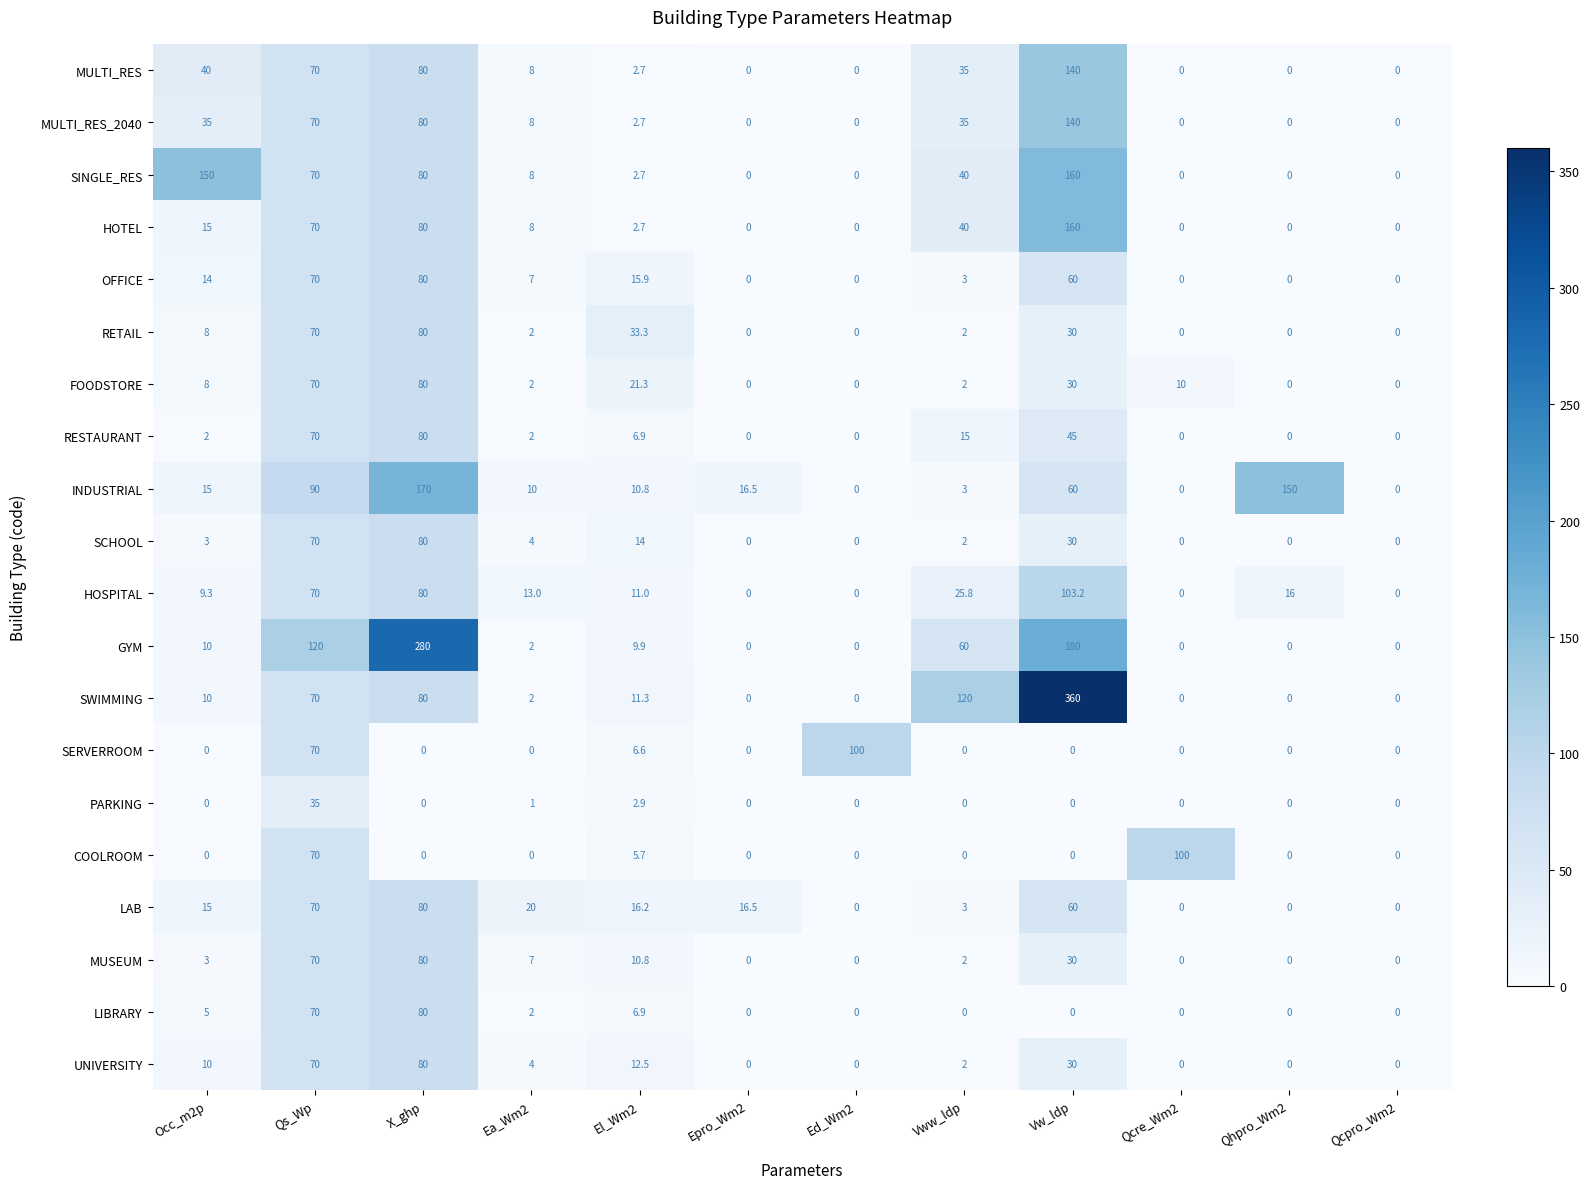

What is the spread (max minus min) of values at El_Wm2?

30.6